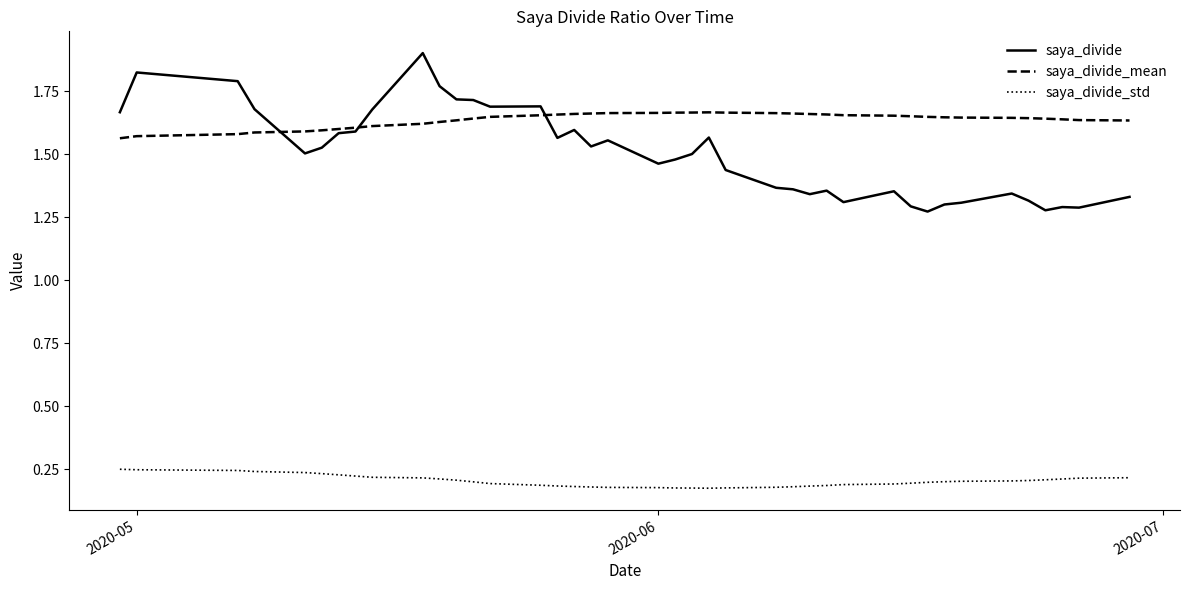

True or false: saya_divide_mean and saya_divide_std cross at least once.

False